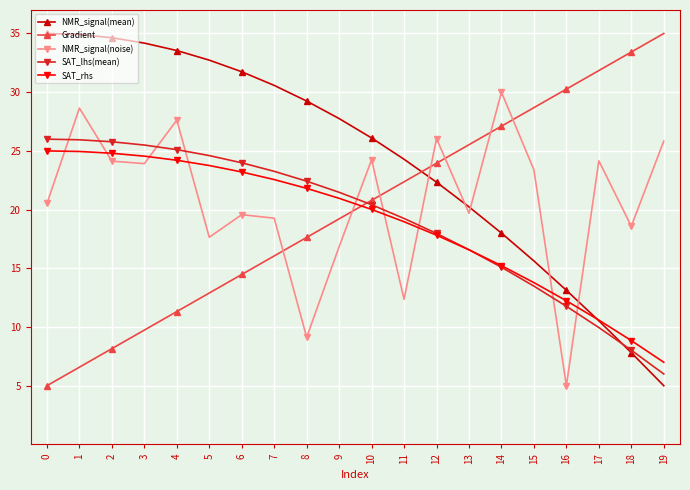

The NMR_signal(noise) series shows 29.9 at 18. True or false?

False